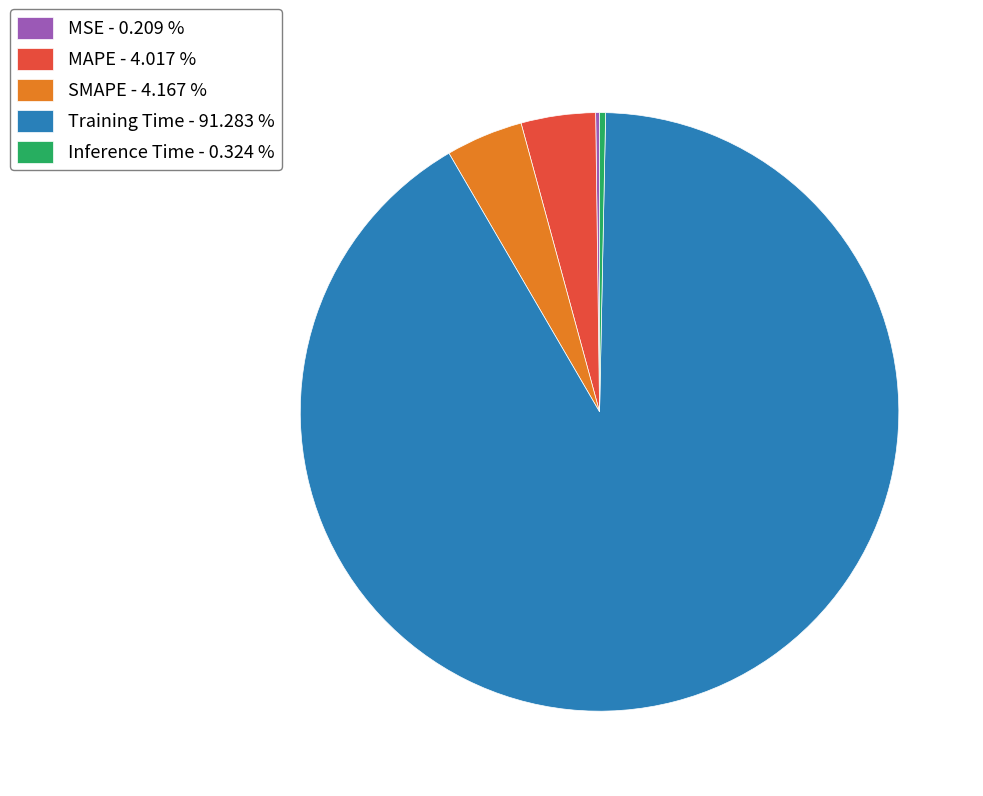

Does Inference Time - 0.324 % account for over 50% of the chart?

No